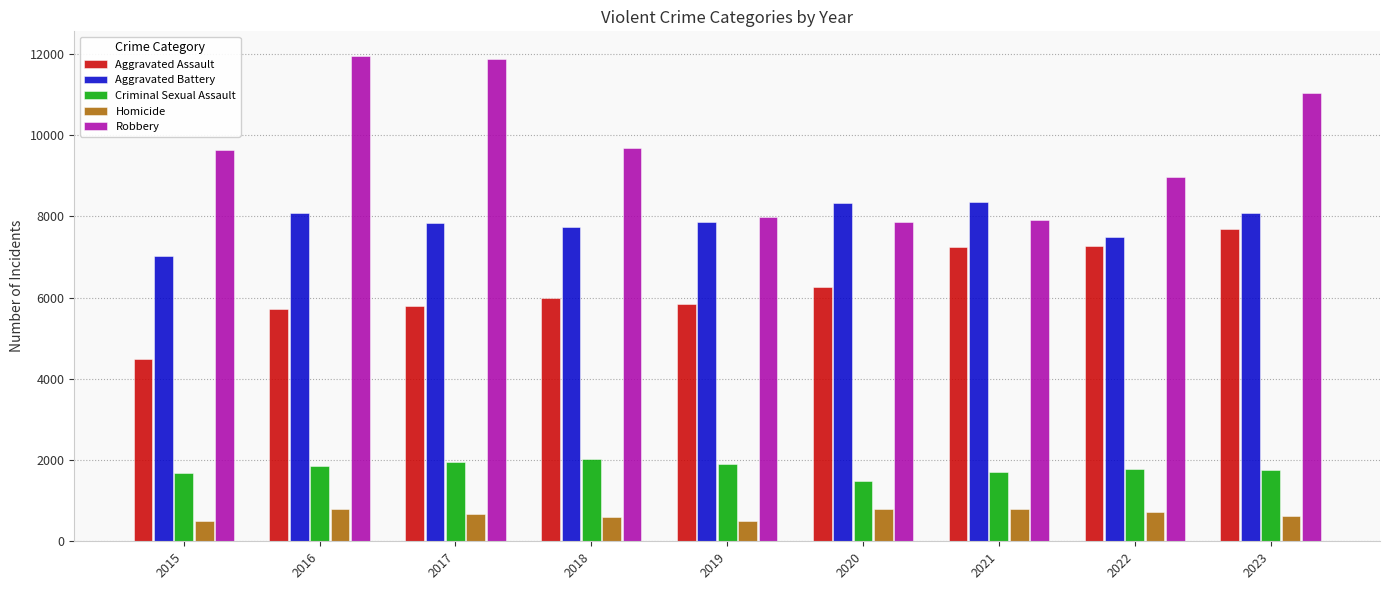

Which series has the widest spread of values?

Robbery